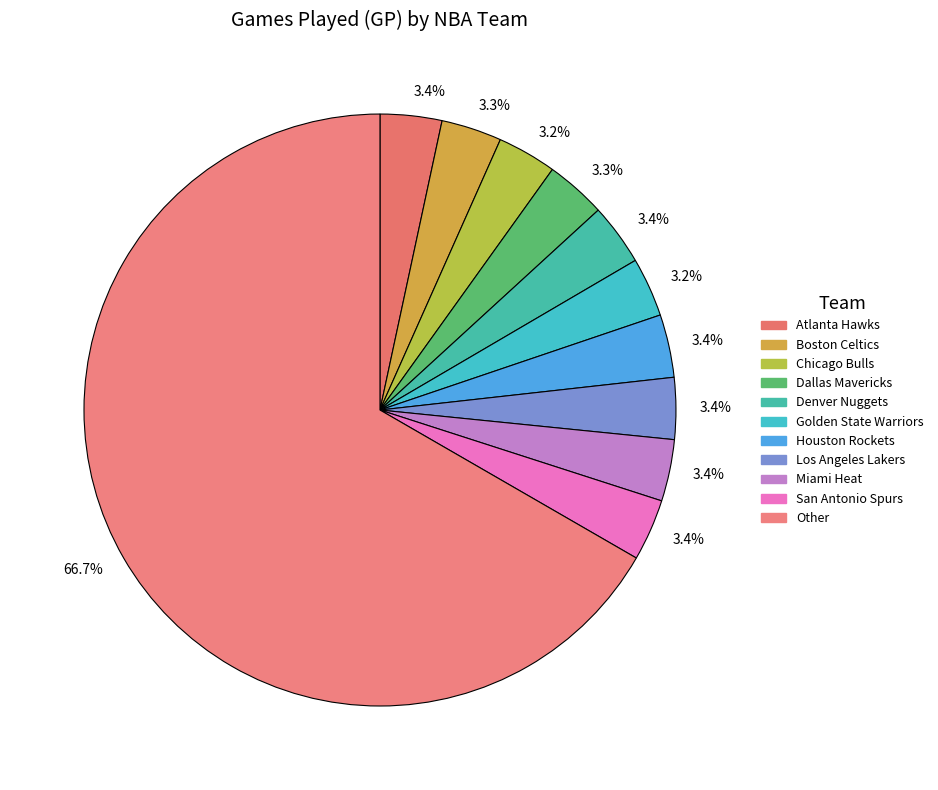

Count the number of slices in the pie.

11